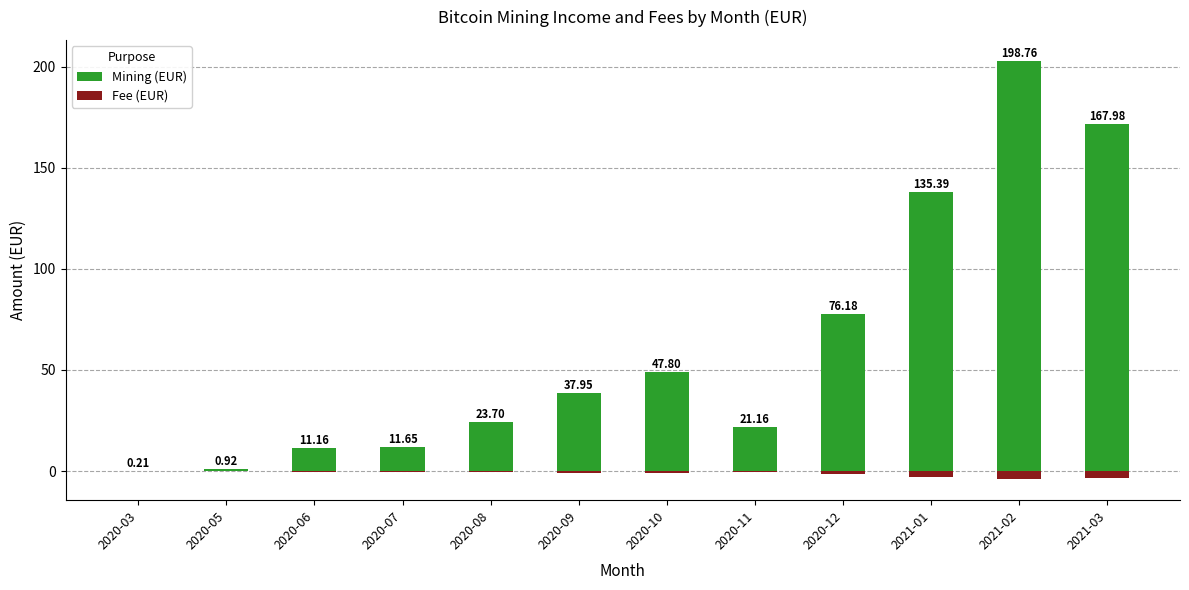

Which category has the lowest value across all series?

2021-02